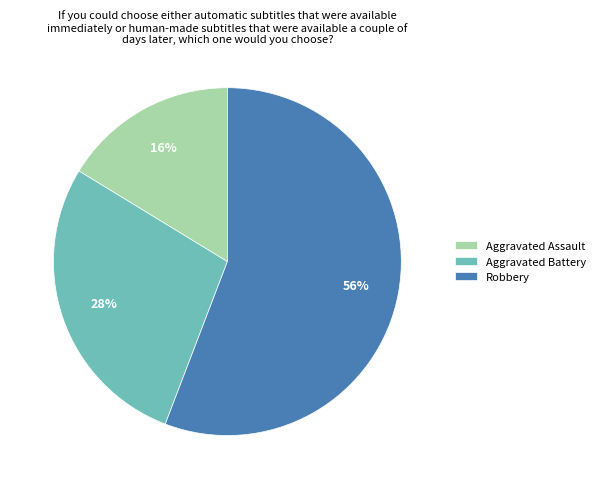

What is the majority slice?

Robbery